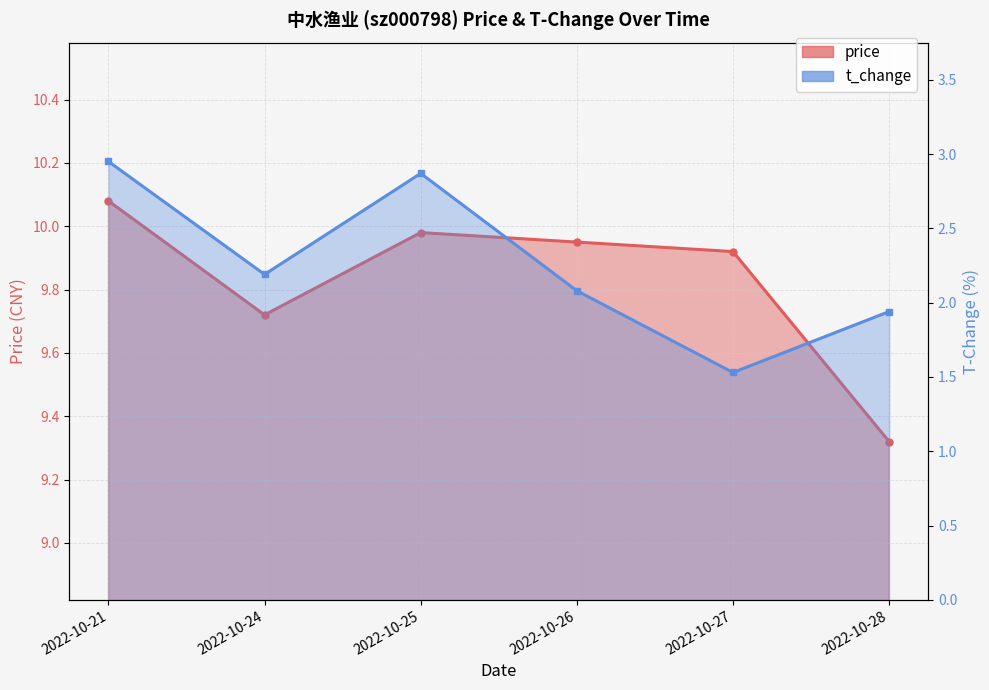

True or false: price and t_change intersect in this chart.

False